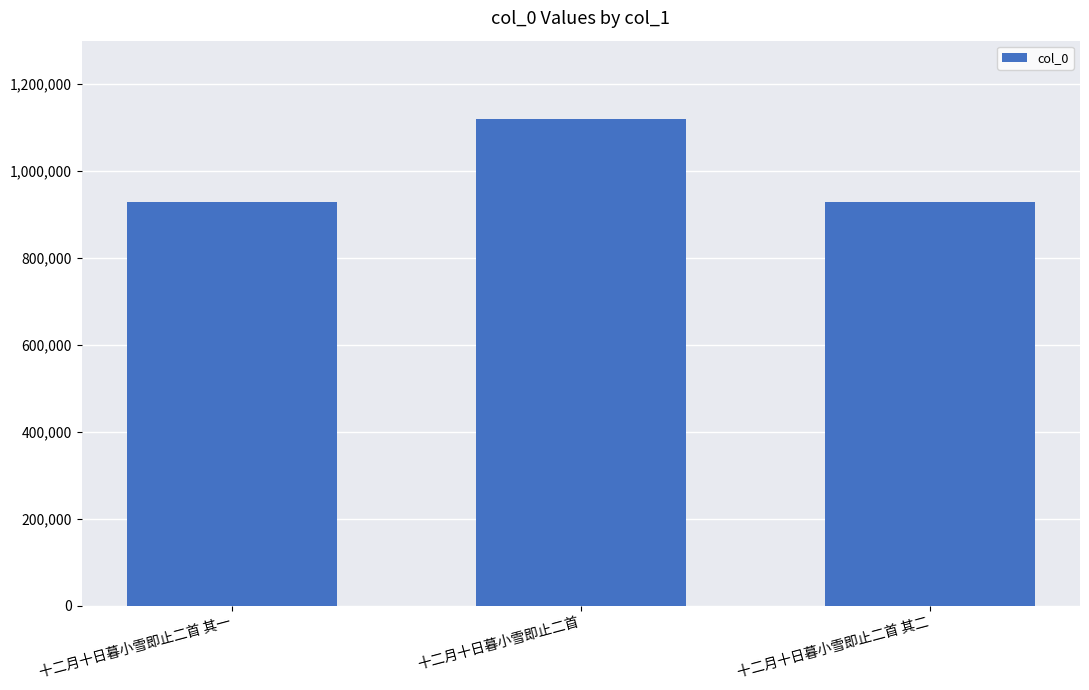

How many categories are shown in the chart?

3